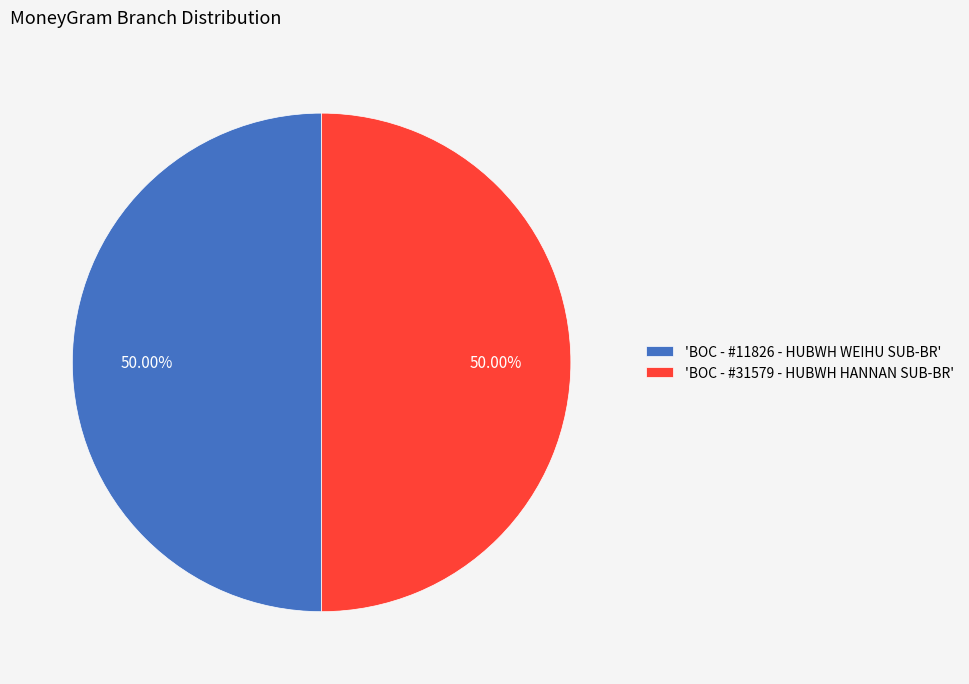

Approximately how many times larger is the value at 'BOC - #11826 - HUBWH WEIHU SUB-BR' compared to 'BOC - #31579 - HUBWH HANNAN SUB-BR'?

1.0